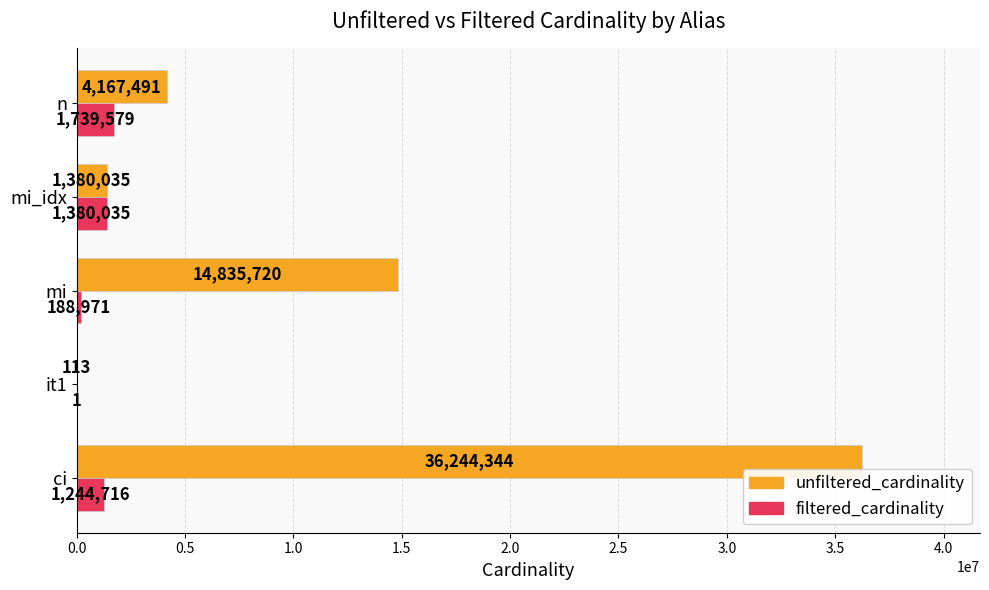

What is the approximate value of unfiltered_cardinality at mi_idx?

1380035